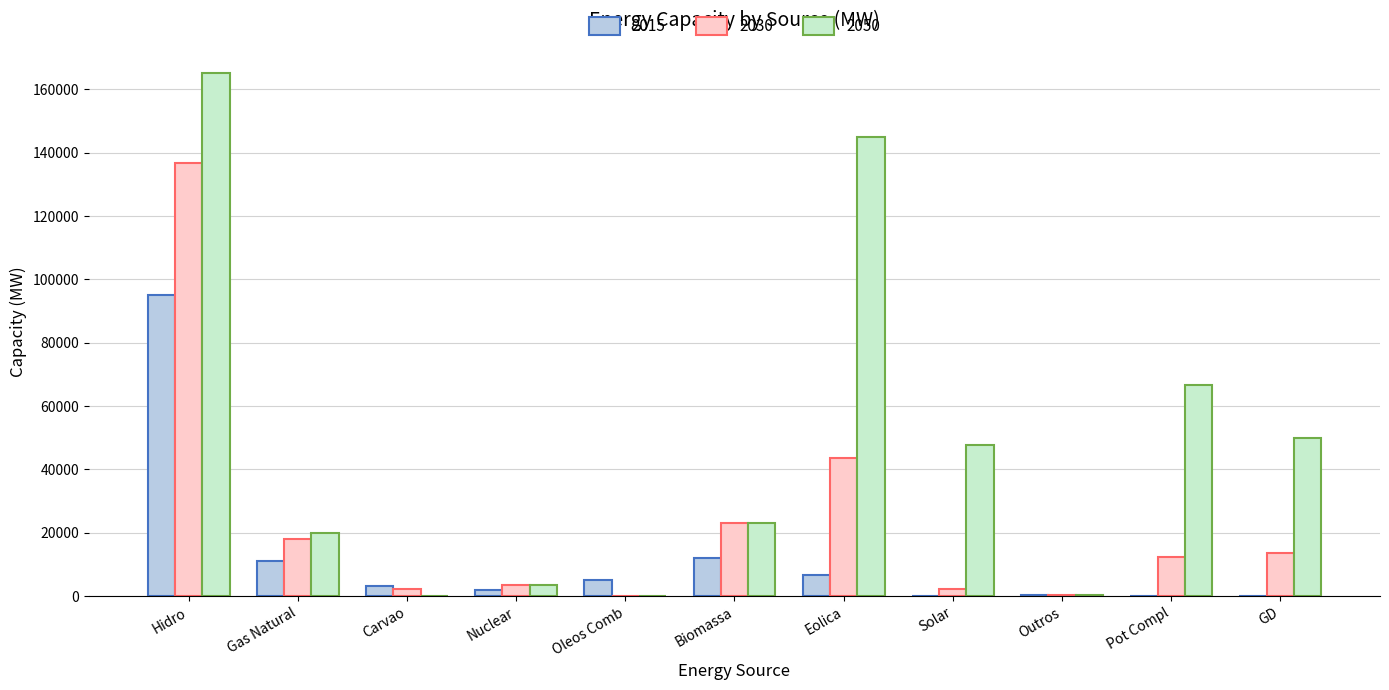

How many categories are shown in the chart?

11